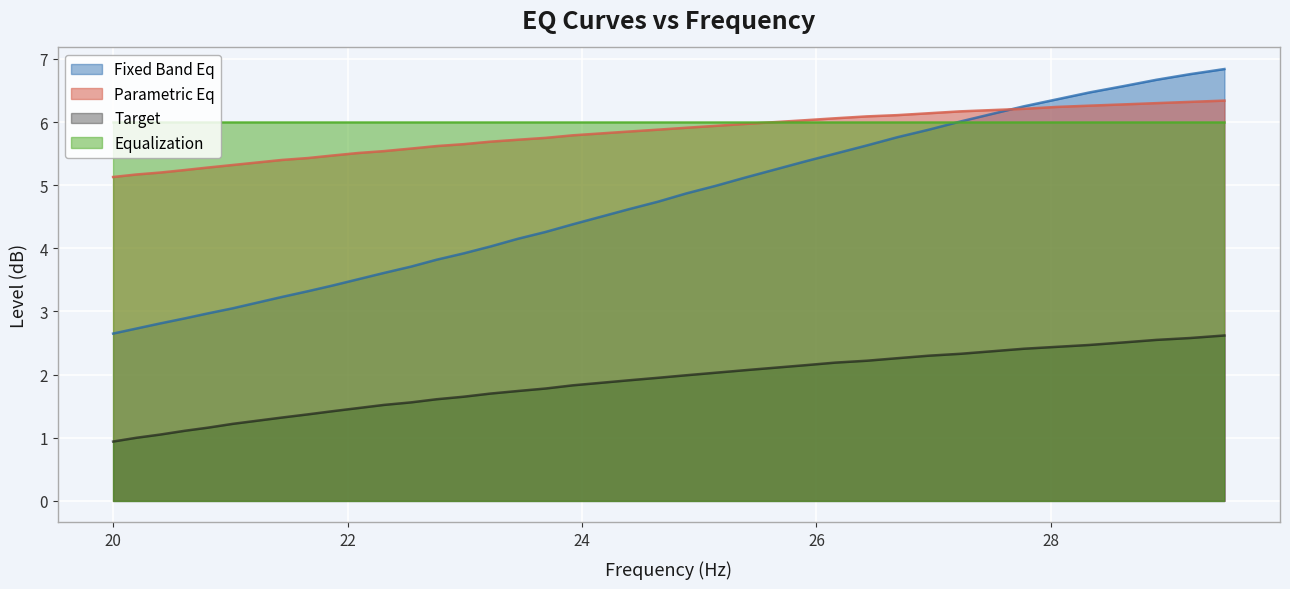

True or false: Fixed Band Eq and Target intersect in this chart.

False